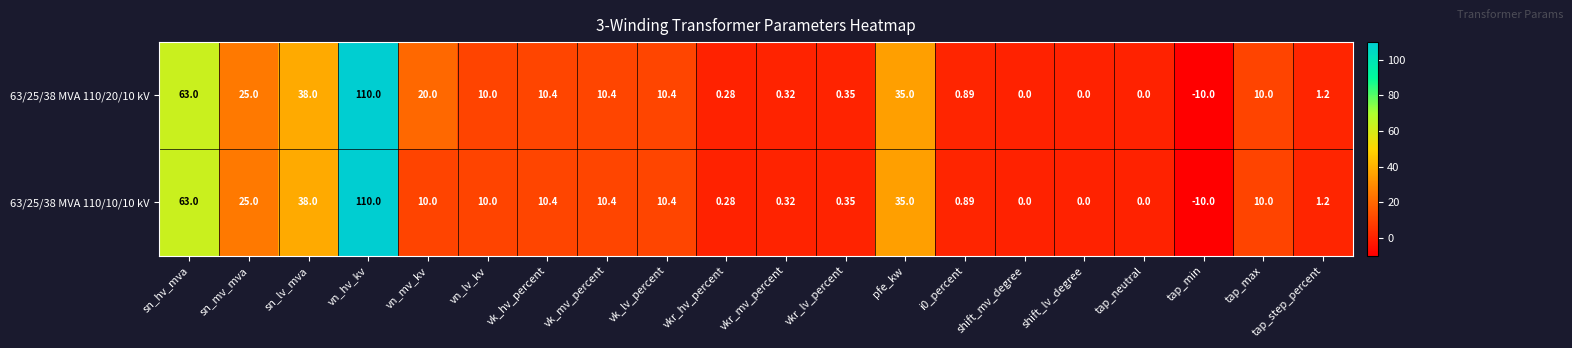

Where is 63/25/38 MVA 110/10/10 kV nearest to the value 50?

sn_lv_mva